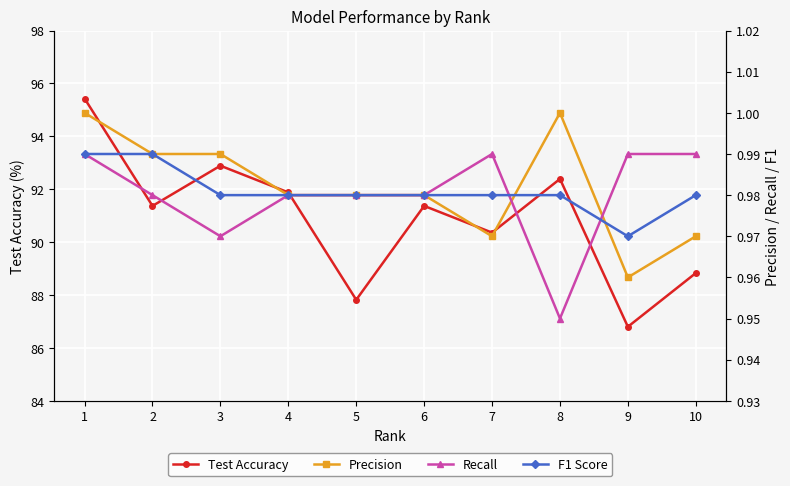

Count the Precision values in the range 0 to 1.

10